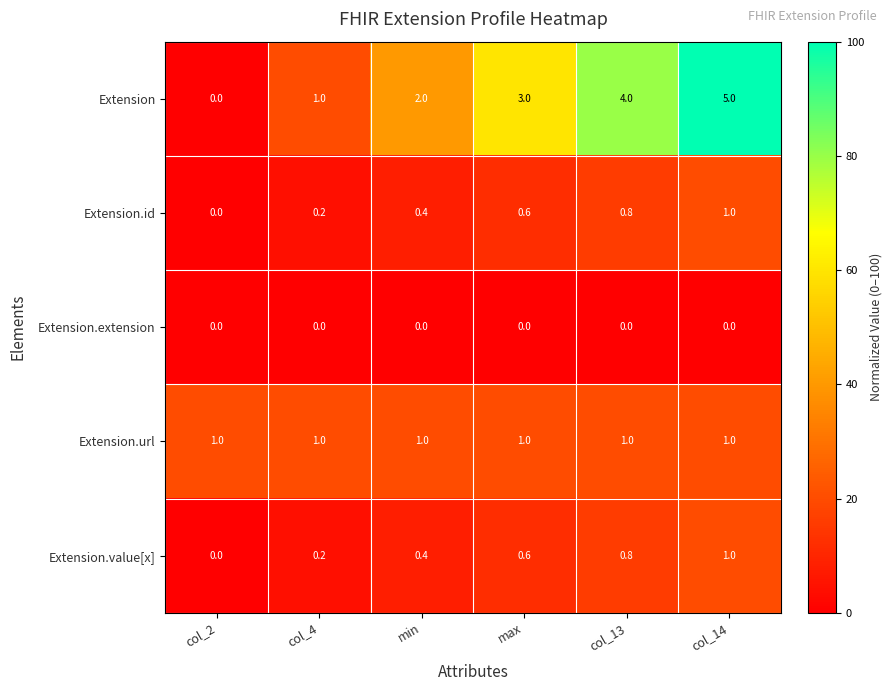

What is the difference between the maximum and second lowest values in the Extension series?

4.0